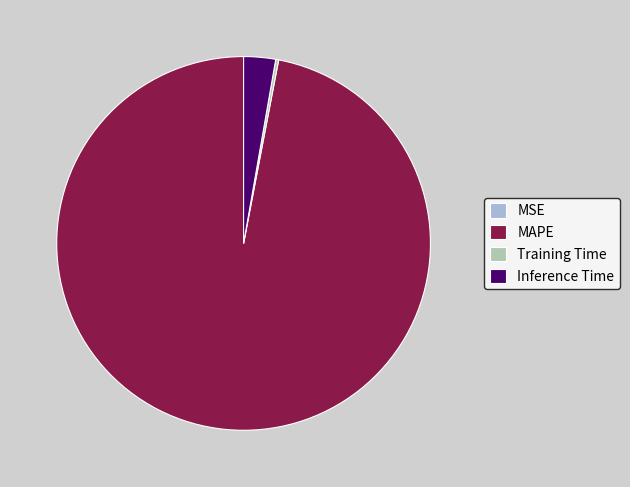

Does MAPE account for over 50% of the chart?

Yes